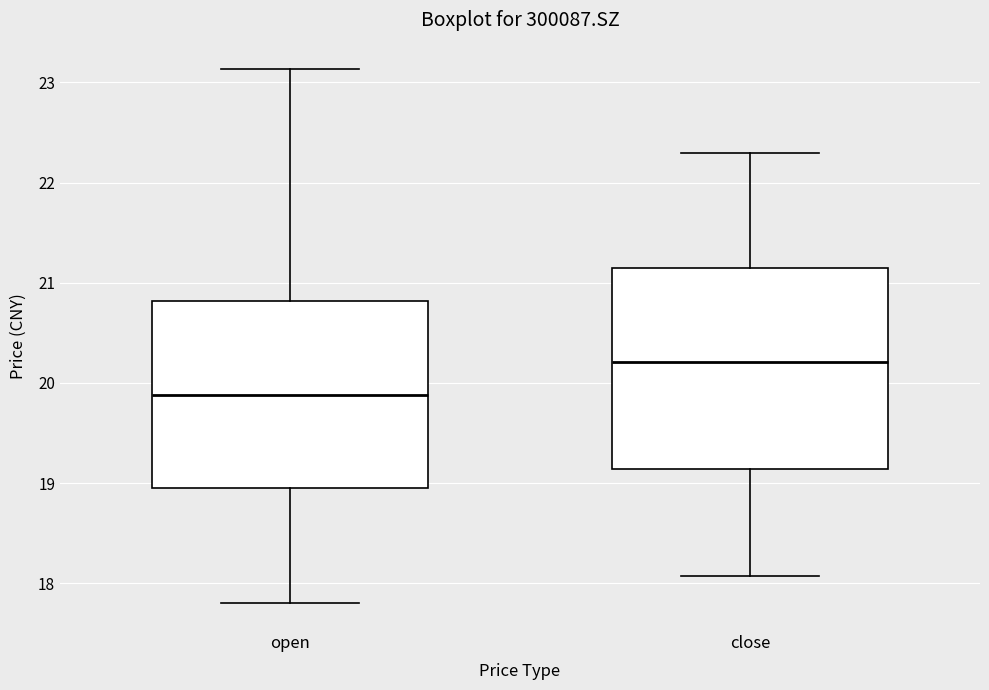

Which box has the highest median line?

close